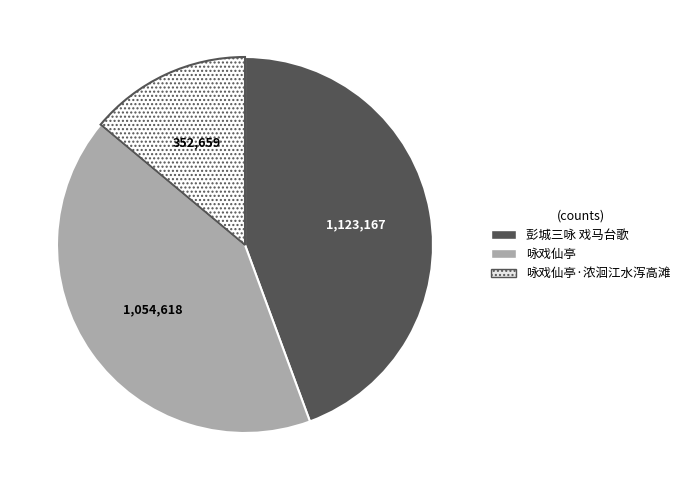

Rank the categories by value from highest to lowest.

彭城三咏 戏马台歌, 咏戏仙亭, 咏戏仙亭·浓洄江水泻高滩